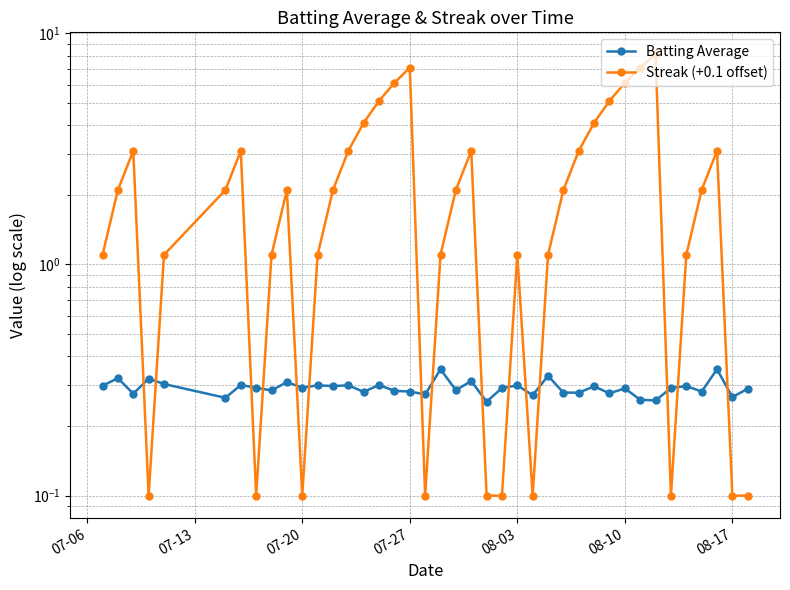

The Streak (+0.1 offset) series shows 1.0 at 21. True or false?

False